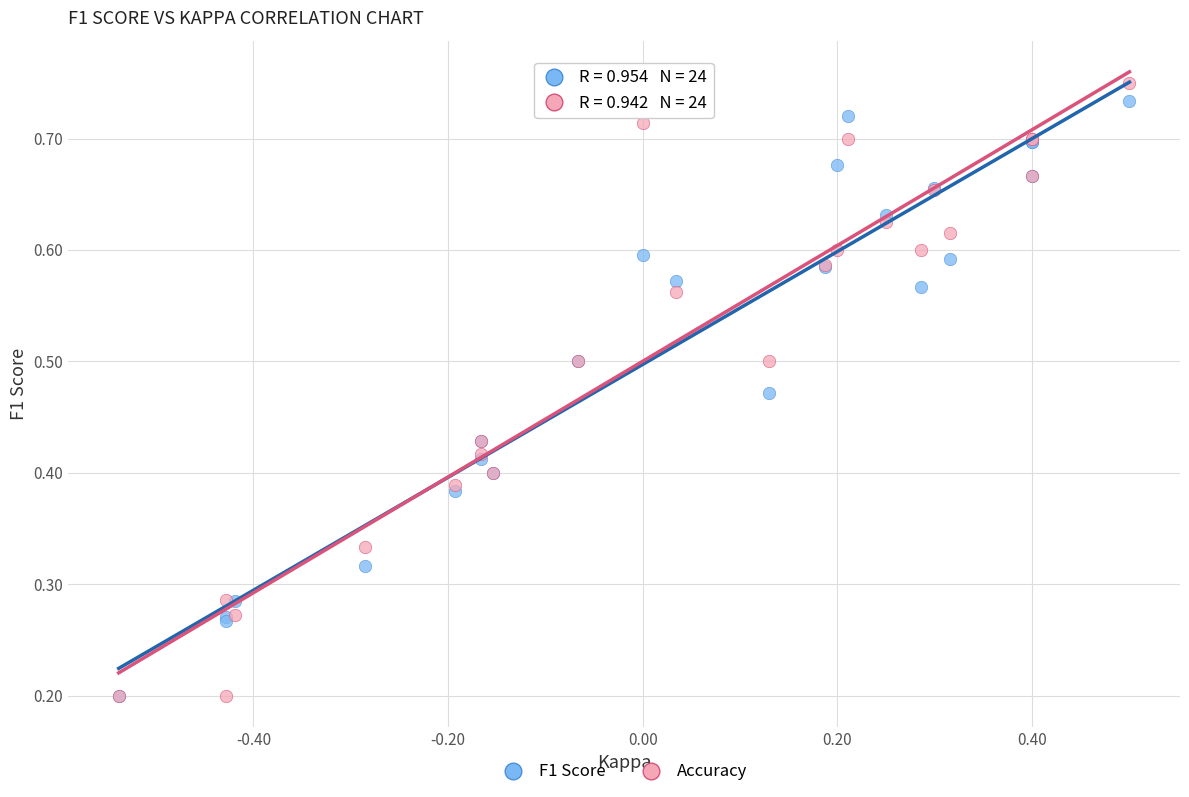

Which series contains the highest Y value?

Accuracy